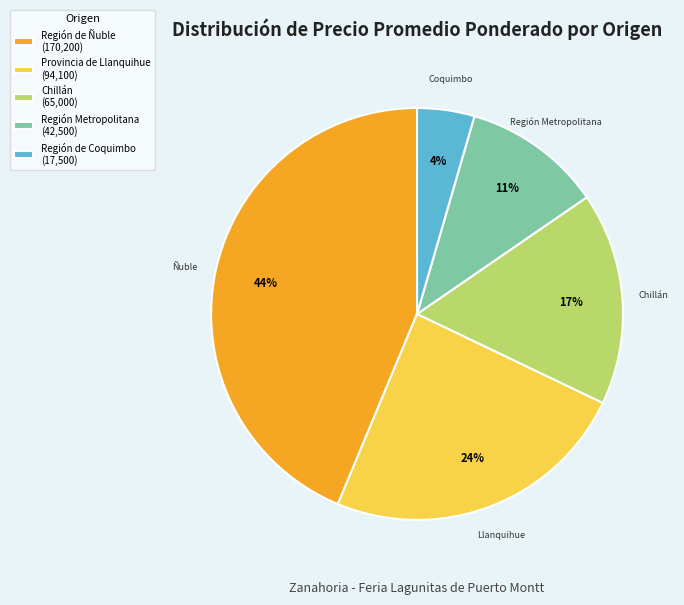

To the nearest percent, what is the combined percentage of Provincia de Llanquihue (94,100) and Chillán (65,000)?

41%